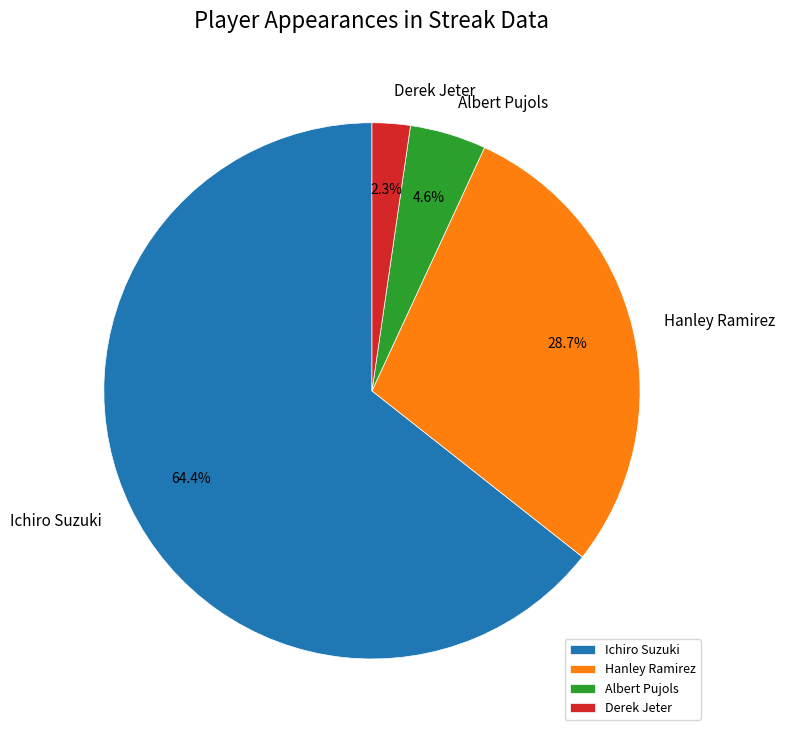

Between Albert Pujols and Ichiro Suzuki, which is larger?

Ichiro Suzuki